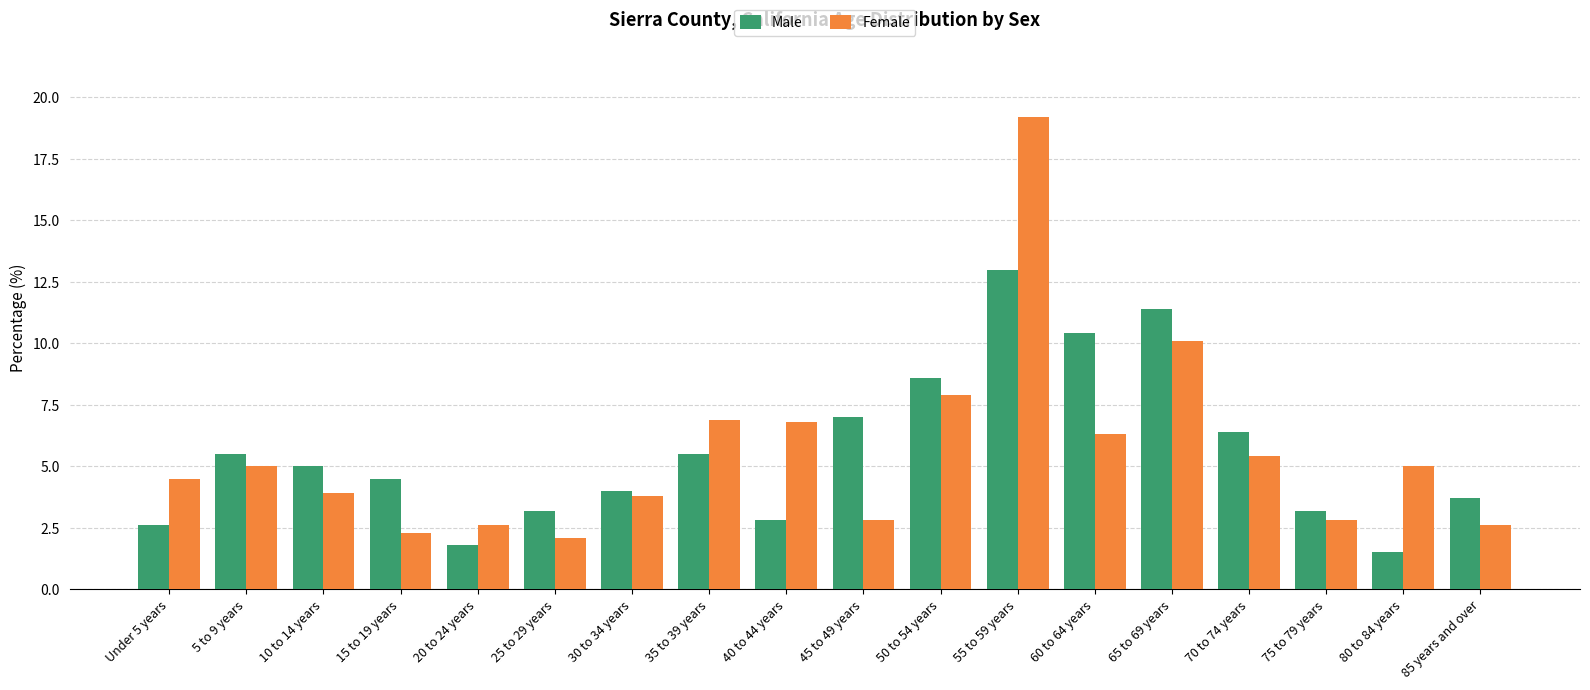

What is the total value across all series at 70 to 74 years?

11.8